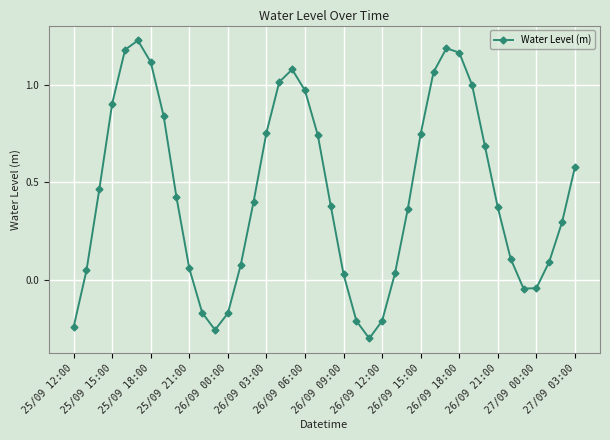

What is the difference between the maximum and minimum values?

1.5